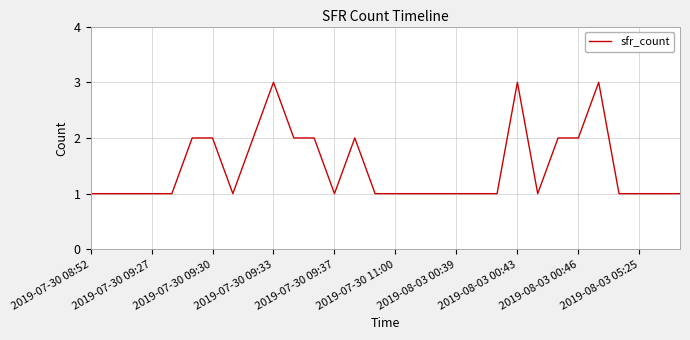

Does the chart display data point markers on the line(s)?

No